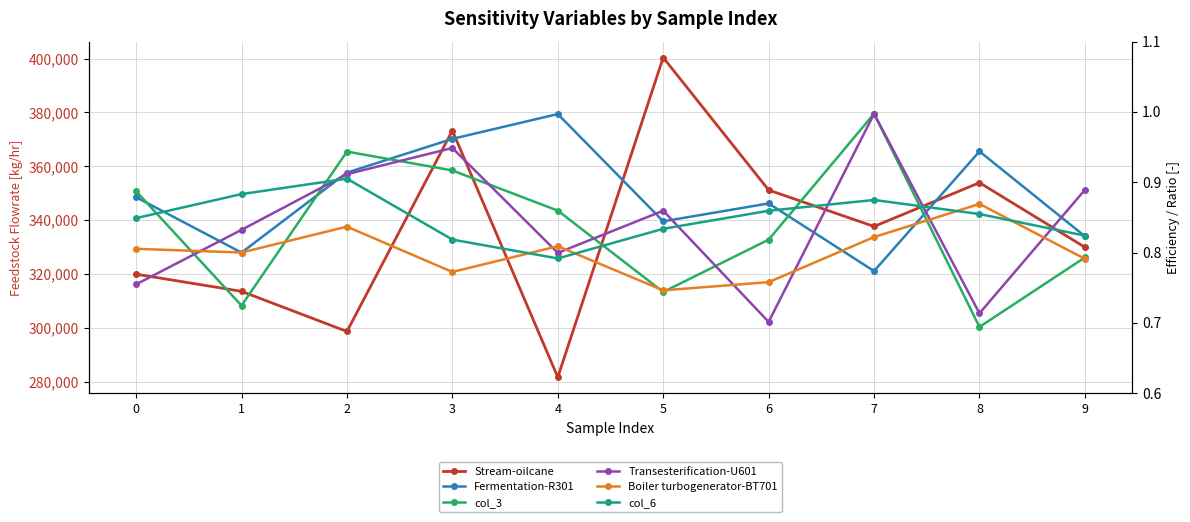

What is the minimum value shown in the chart?

0.7